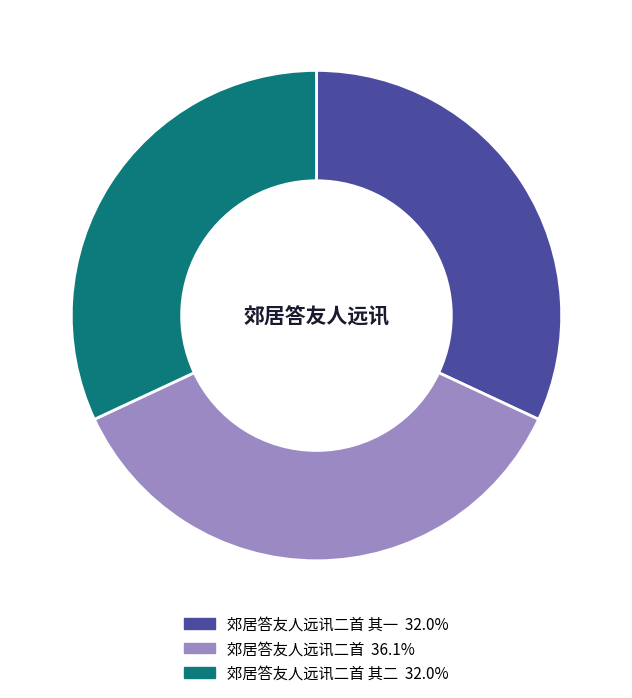

Is there a majority slice in this chart?

No